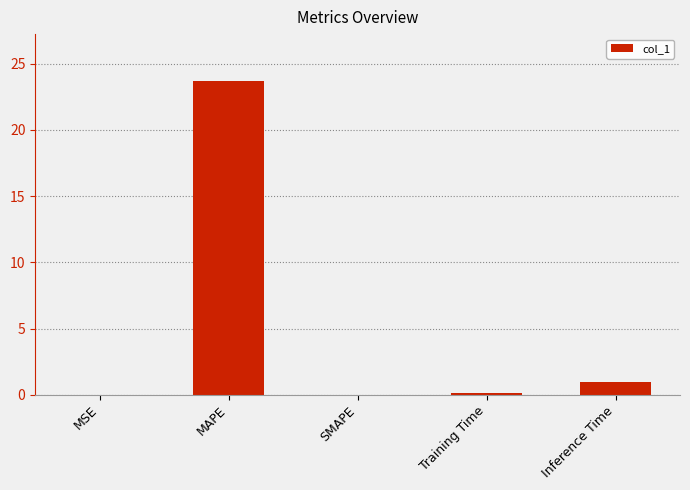

Count the number of categories in the chart.

5